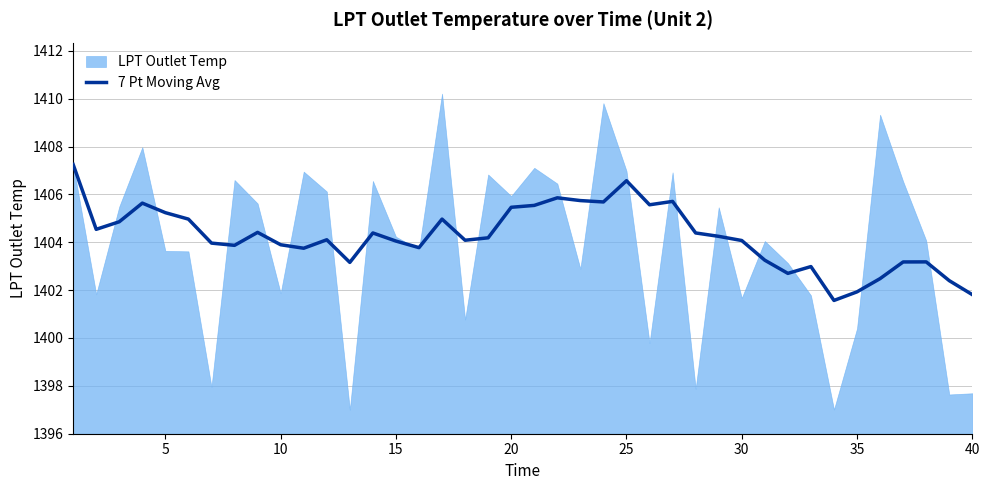

What is the difference between the maximum and second lowest values?

5.4